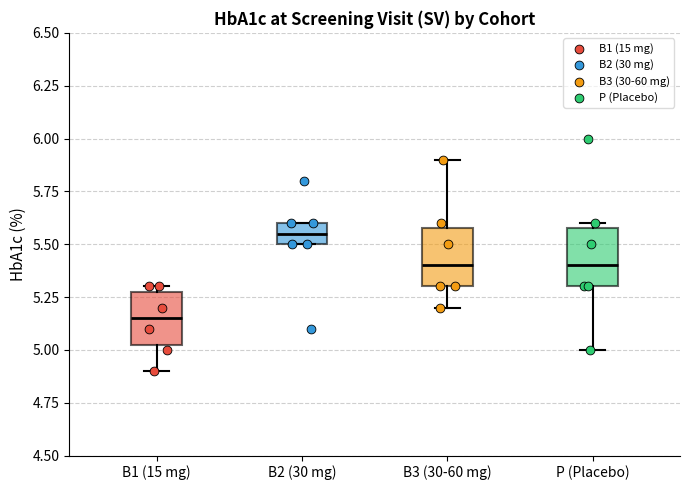

Reading left to right, read every box against the y-axis: the position of its median line, the range the box covers, and the ends of its whiskers. The values are not printed on the chart, so give them approximately, as read against the axis.

B1 (15 mg): median 5.15, box 5.05 to 5.30, whiskers 4.90 to 5.30 (just above the box's upper edge)
B2 (30 mg): median 5.55, box 5.50 to 5.60, whiskers 5.50 to 5.60
B3 (30-60 mg): median 5.40, box 5.30 to 5.60, whiskers 5.20 to 5.90
P (Placebo): median 5.40, box 5.30 to 5.60, whiskers 5.00 to 5.60 (just above the box's upper edge)